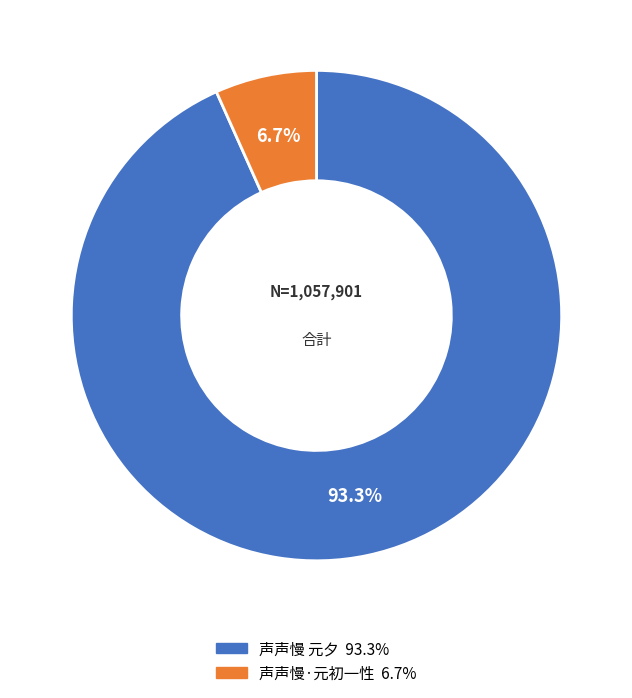

Which slice is the smallest?

声声慢·元初一性